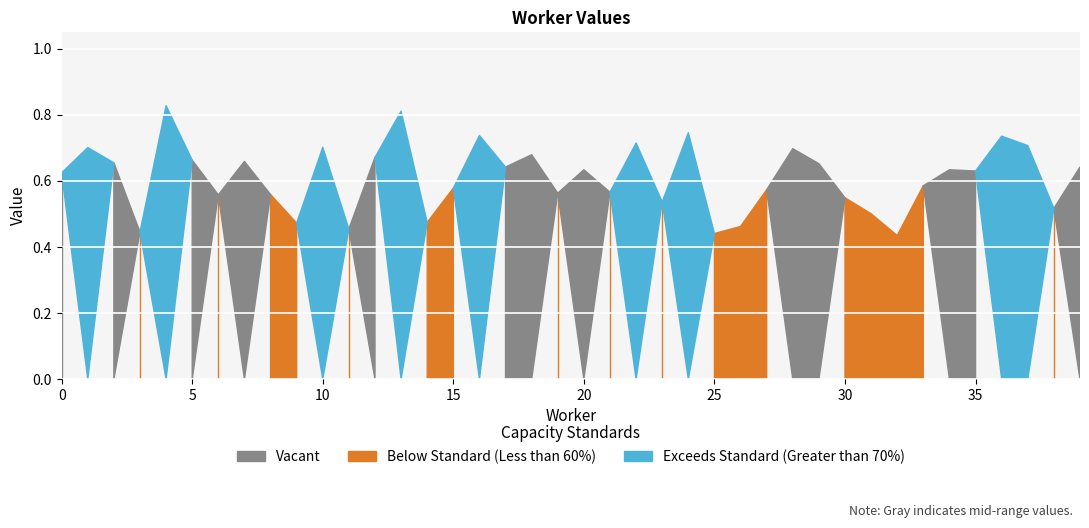

Read the value at 29.

0.7